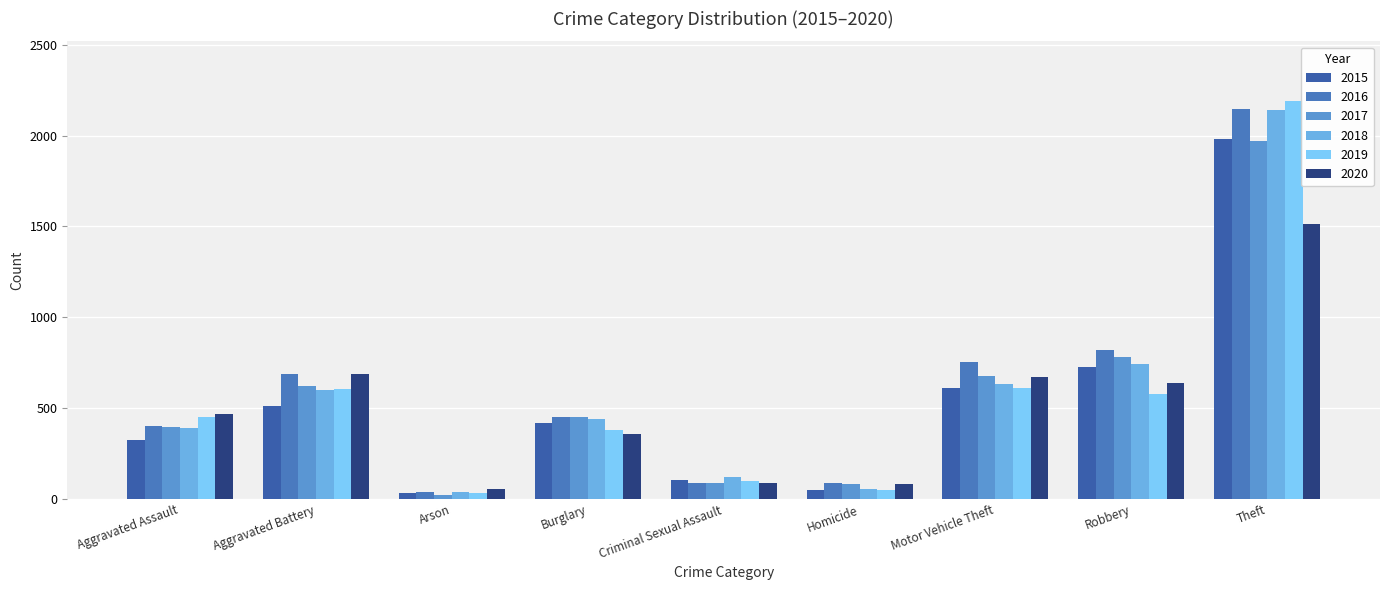

Reading left to right, what are all the values shown in this chart?

2015: Aggravated Assault=323	Aggravated Battery=515	Arson=35	Burglary=421	Criminal Sexual Assault=105	Homicide=50	Motor Vehicle Theft=614	Robbery=726	Theft=1981
2016: Aggravated Assault=402	Aggravated Battery=691	Arson=40	Burglary=451	Criminal Sexual Assault=87	Homicide=87	Motor Vehicle Theft=756	Robbery=819	Theft=2148
2017: Aggravated Assault=396	Aggravated Battery=623	Arson=23	Burglary=453	Criminal Sexual Assault=91	Homicide=82	Motor Vehicle Theft=680	Robbery=780	Theft=1968
2018: Aggravated Assault=392	Aggravated Battery=600	Arson=37	Burglary=443	Criminal Sexual Assault=123	Homicide=56	Motor Vehicle Theft=631	Robbery=741	Theft=2140
2019: Aggravated Assault=452	Aggravated Battery=608	Arson=32	Burglary=383	Criminal Sexual Assault=102	Homicide=53	Motor Vehicle Theft=611	Robbery=577	Theft=2190
2020: Aggravated Assault=466	Aggravated Battery=686	Arson=55	Burglary=357	Criminal Sexual Assault=89	Homicide=81	Motor Vehicle Theft=673	Robbery=637	Theft=1512